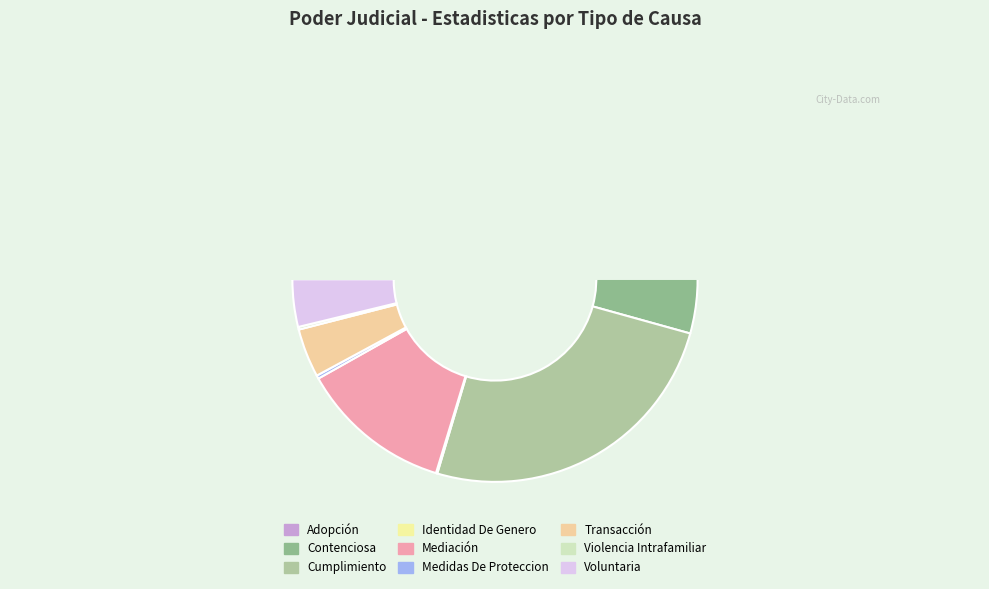

What is the change in value from Mediación to Voluntaria?

-159